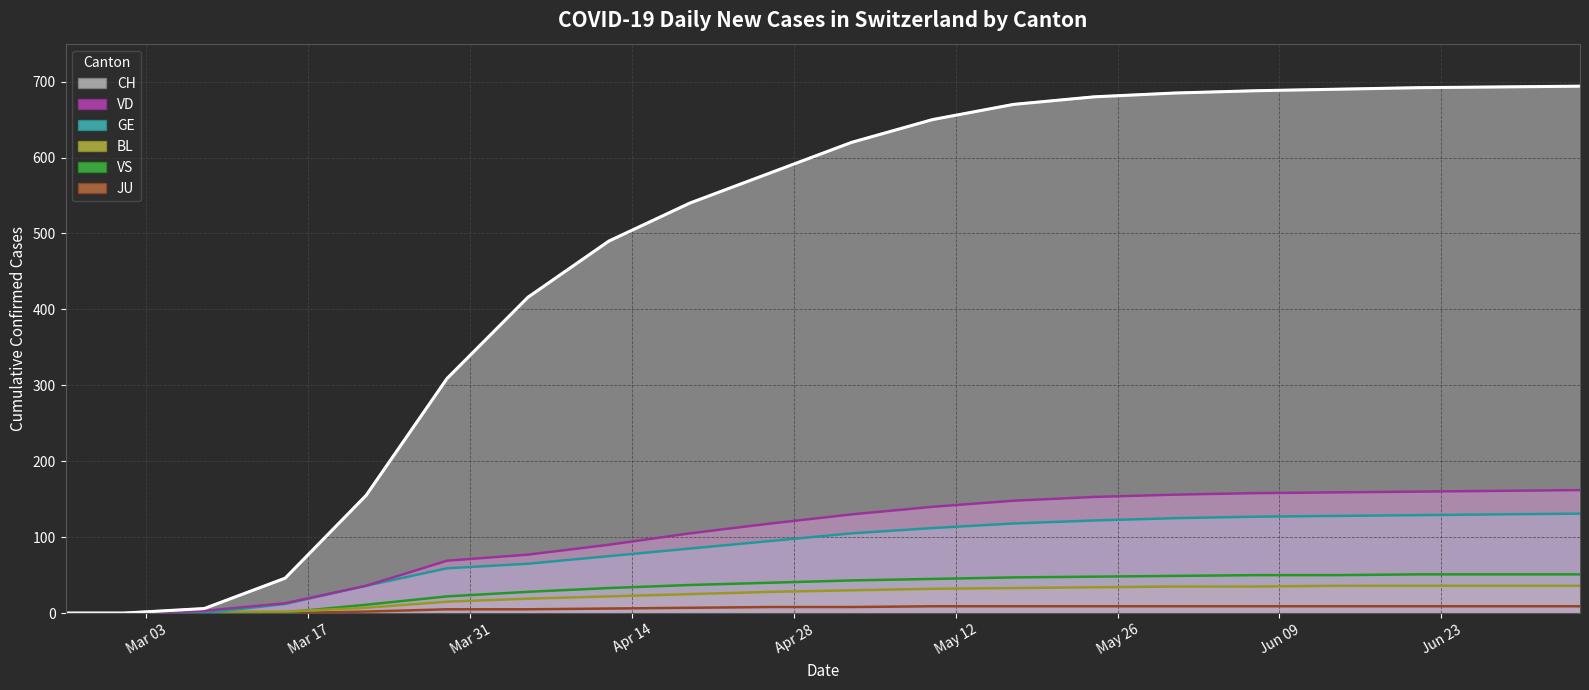

How many lines are shown in the chart?

6